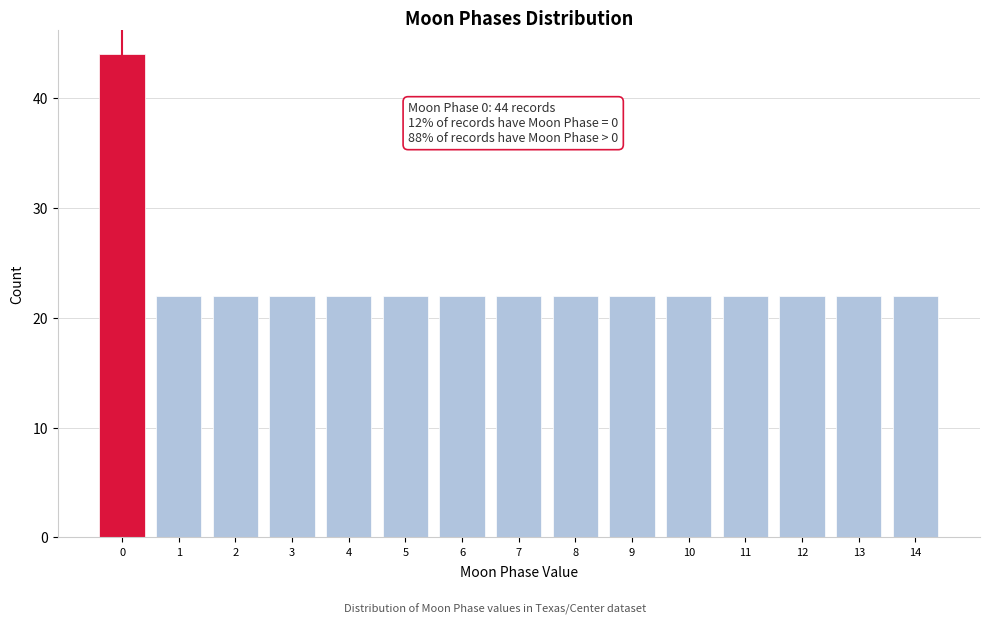

Reading left to right, what are all the values shown in this chart?

44	22	22	22	22	22	22	22	22	22	22	22	22	22	22